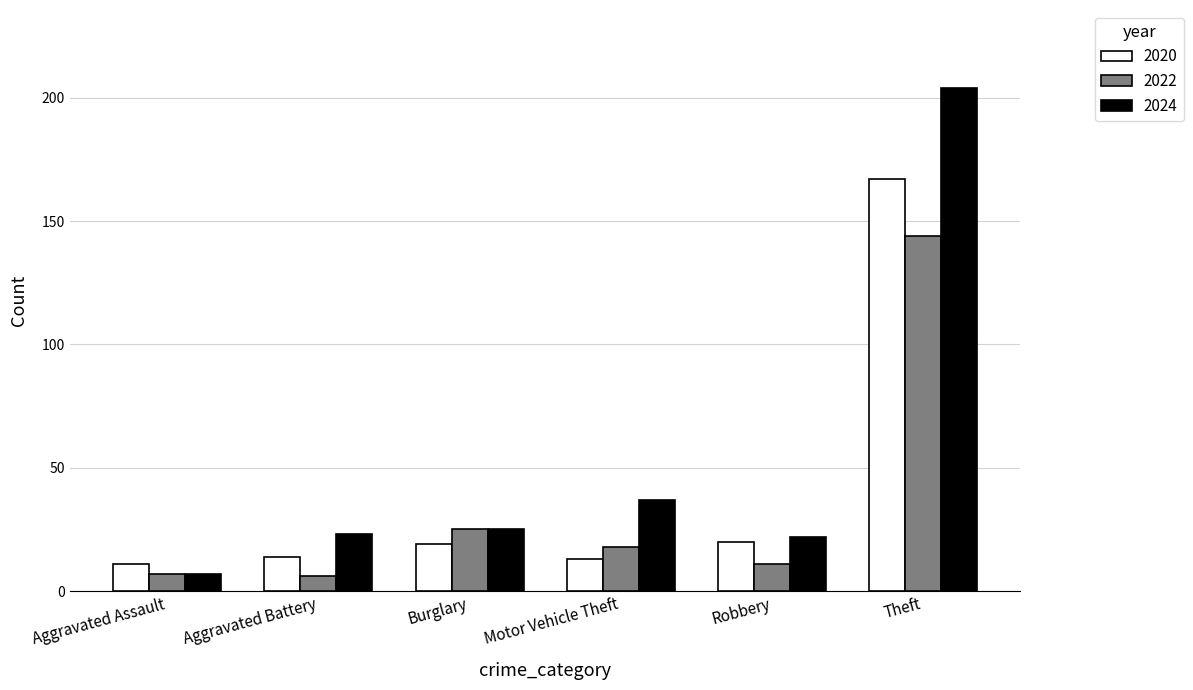

What are all the series names shown in the legend?

2020, 2022, 2024